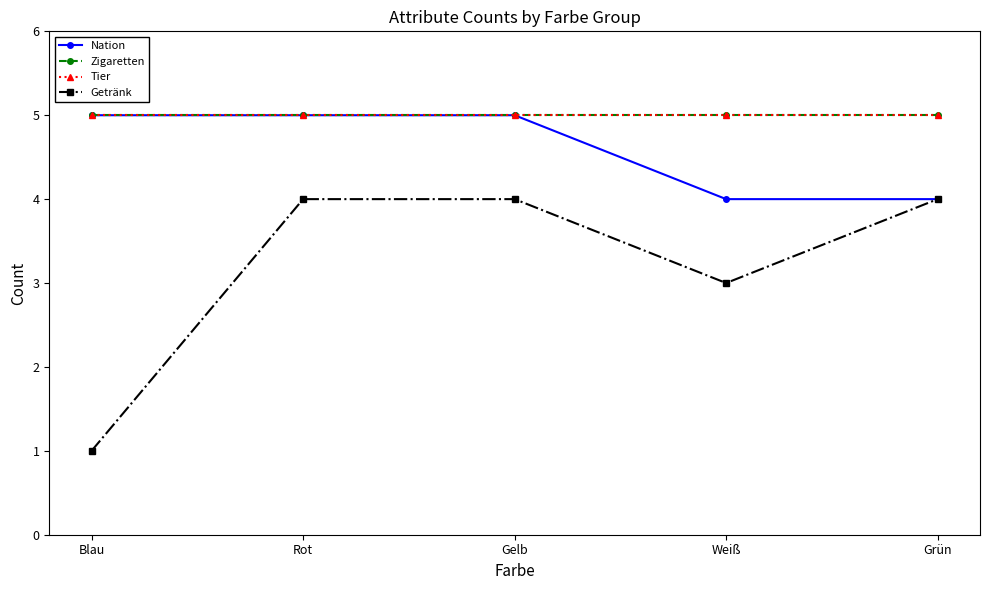

Reading left to right, extract all data points from this chart.

Nation: Blau=5	Rot=5	Gelb=5	Weiß=4	Grün=4
Zigaretten: Blau=5	Rot=5	Gelb=5	Weiß=5	Grün=5
Tier: Blau=5	Rot=5	Gelb=5	Weiß=5	Grün=5
Getränk: Blau=1	Rot=4	Gelb=4	Weiß=3	Grün=4